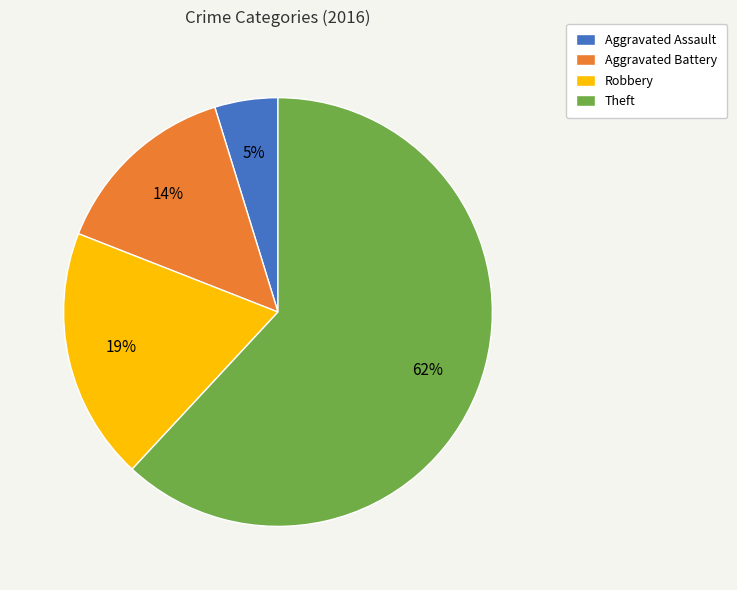

Combined, do Robbery and Aggravated Assault account for over 50%?

No